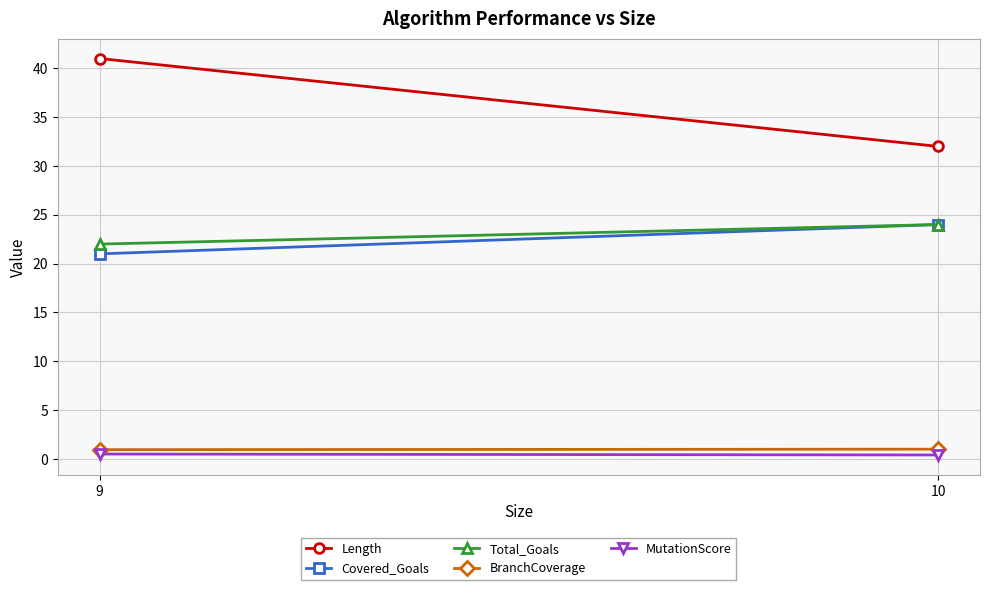

Which series has the widest spread of values?

Length